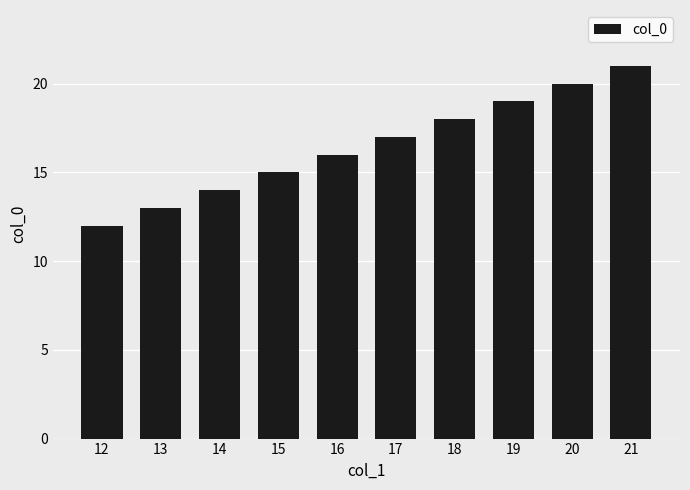

What is the change in value from 12 to 19?

+7